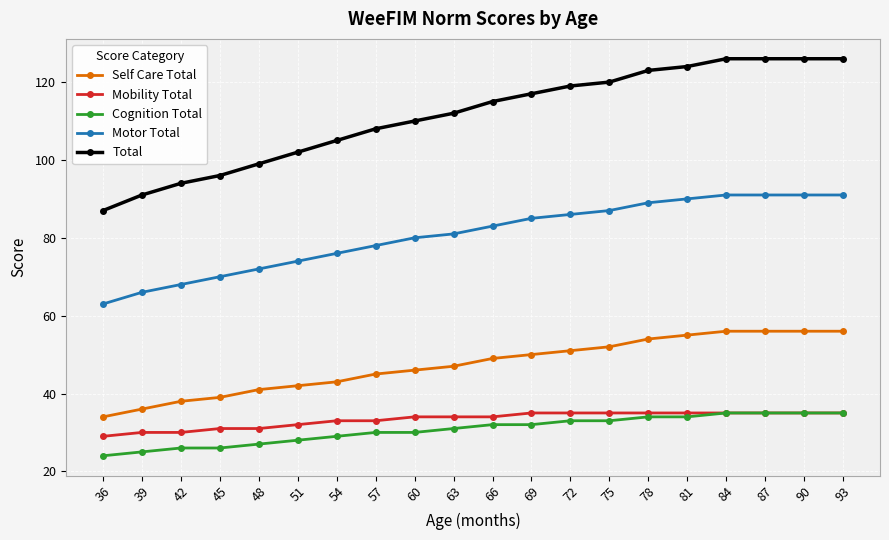

Reading left to right, what are all the values shown in this chart?

Self Care Total: 34	36	38	39	41	42	43	45	46	47	49	50	51	52	54	55	56	56	56	56
Mobility Total: 29	30	30	31	31	32	33	33	34	34	34	35	35	35	35	35	35	35	35	35
Cognition Total: 24	25	26	26	27	28	29	30	30	31	32	32	33	33	34	34	35	35	35	35
Motor Total: 63	66	68	70	72	74	76	78	80	81	83	85	86	87	89	90	91	91	91	91
Total: 87	91	94	96	99	102	105	108	110	112	115	117	119	120	123	124	126	126	126	126